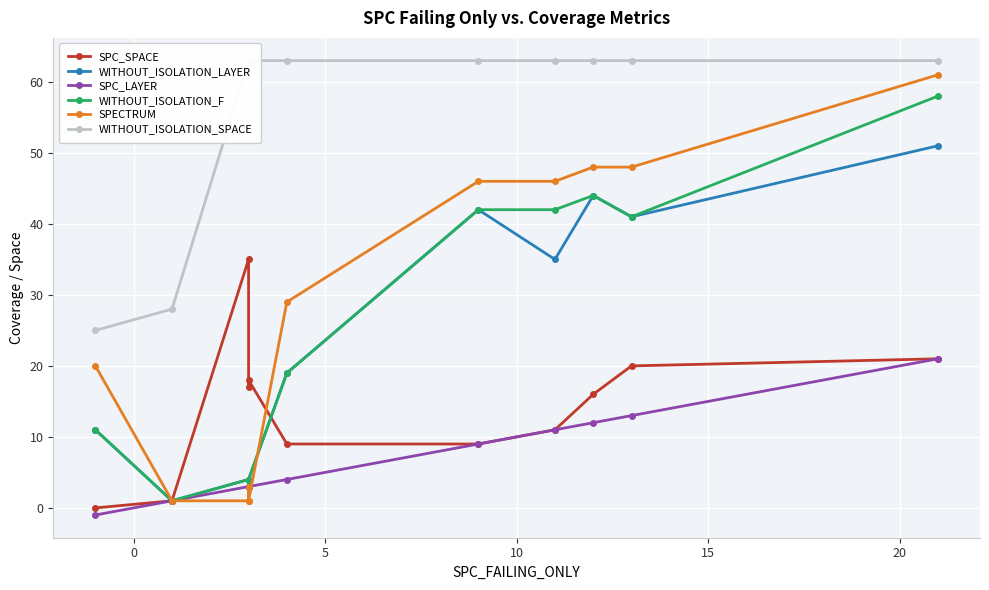

Which series has the widest spread of values?

SPECTRUM